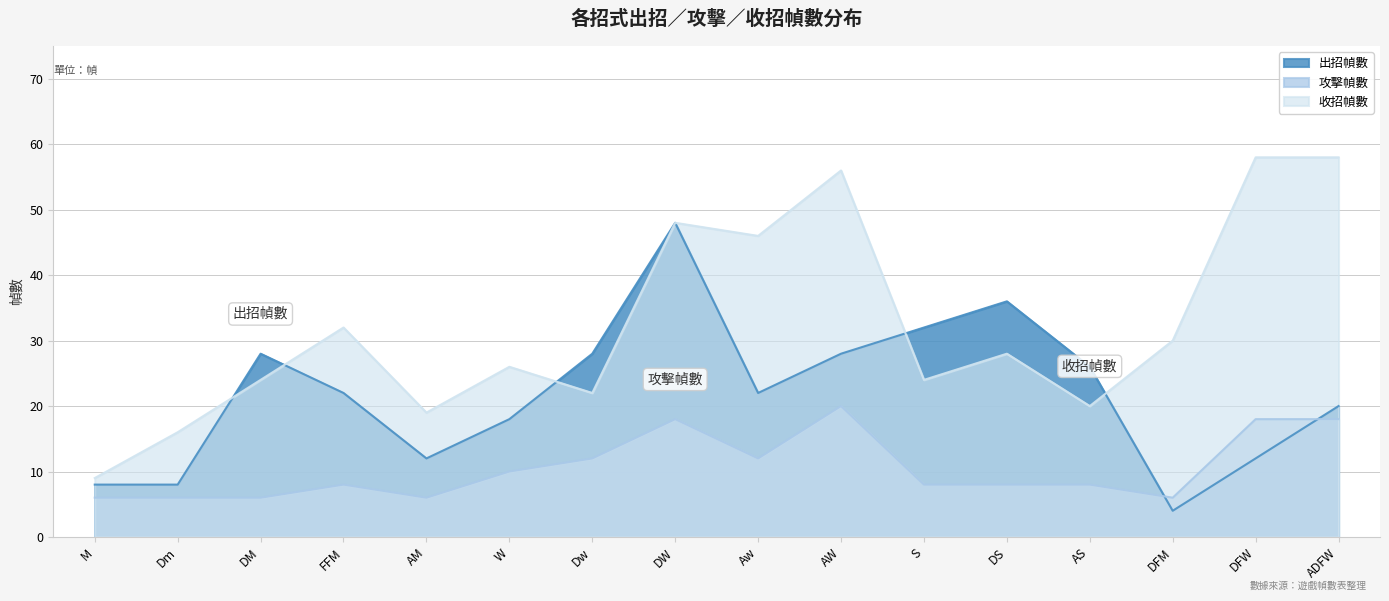

Between Dw and AW, which series saw the biggest shift?

收招幀數